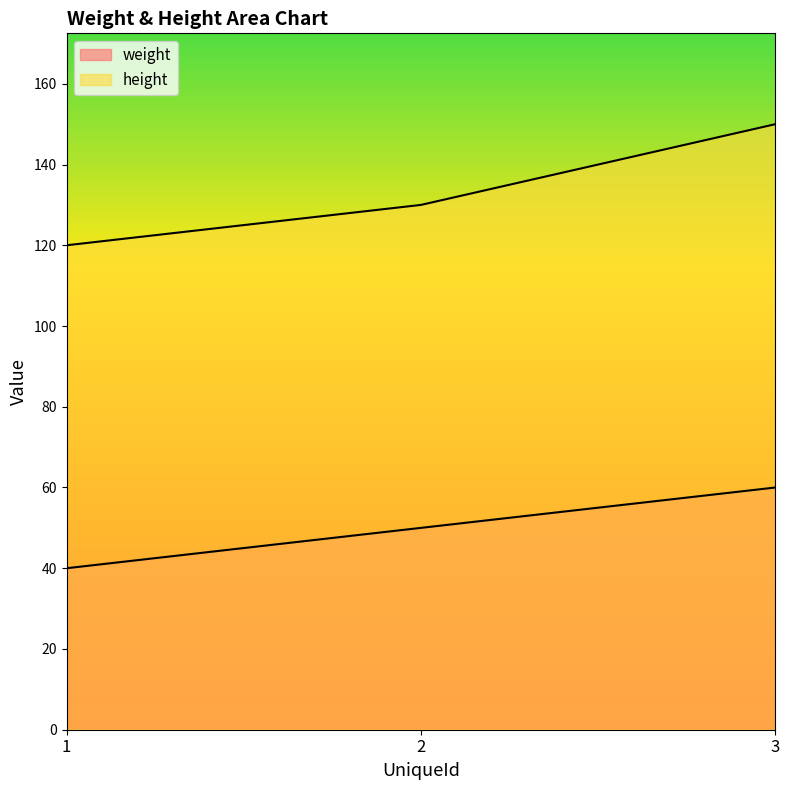

What is the average value of the weight series?

50